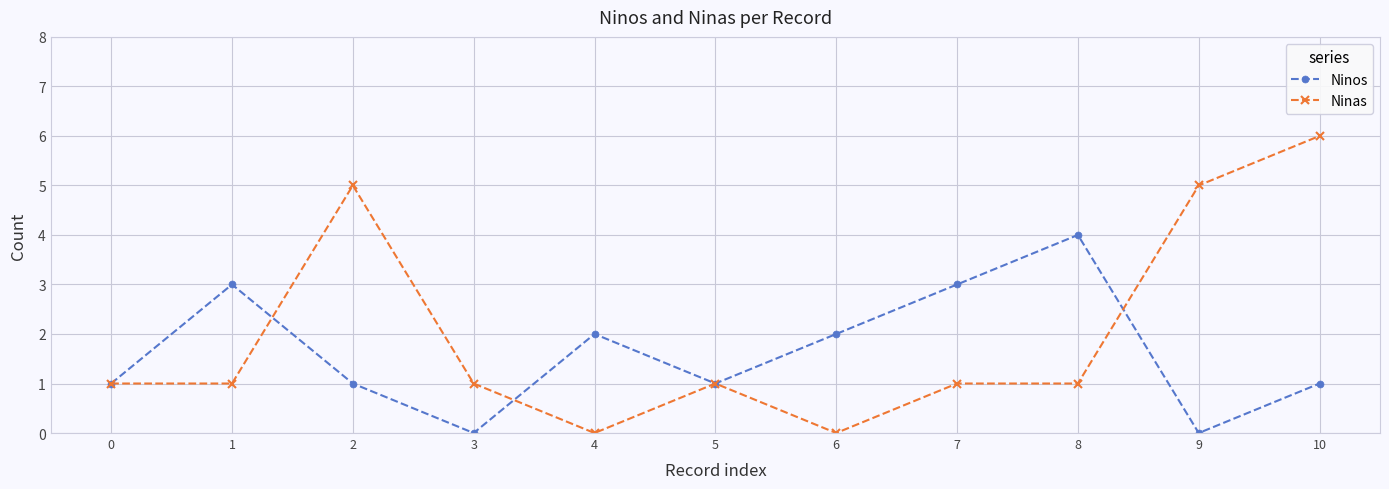

Reading left to right, transcribe all the data shown in this chart.

Ninos: 0=1	1=3	2=1	3=0	4=2	5=1	6=2	7=3	8=4	9=0	10=1
Ninas: 0=1	1=1	2=5	3=1	4=0	5=1	6=0	7=1	8=1	9=5	10=6